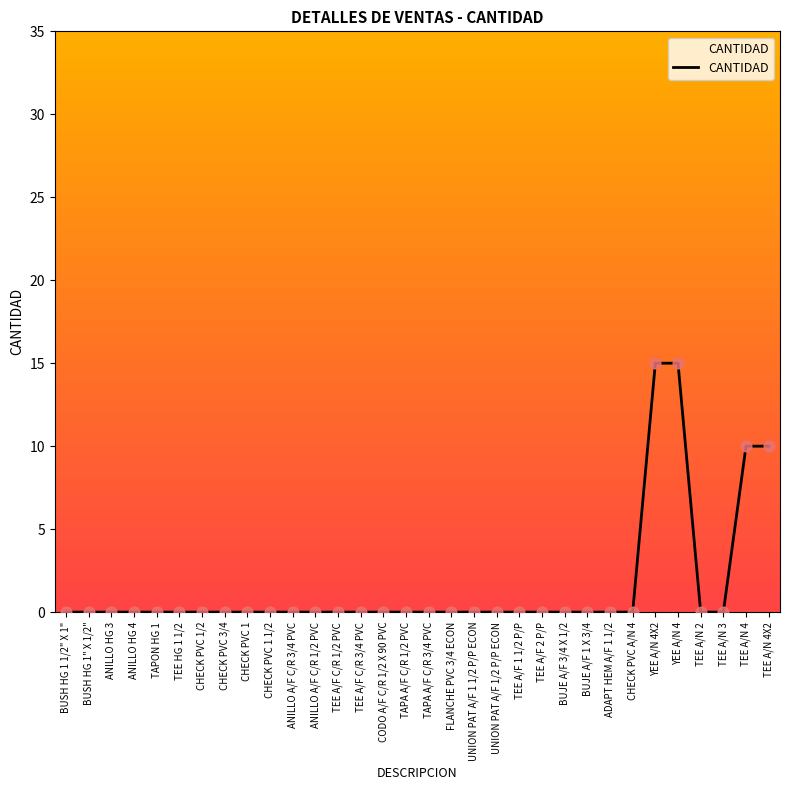

What is the maximum value shown in the chart?

15